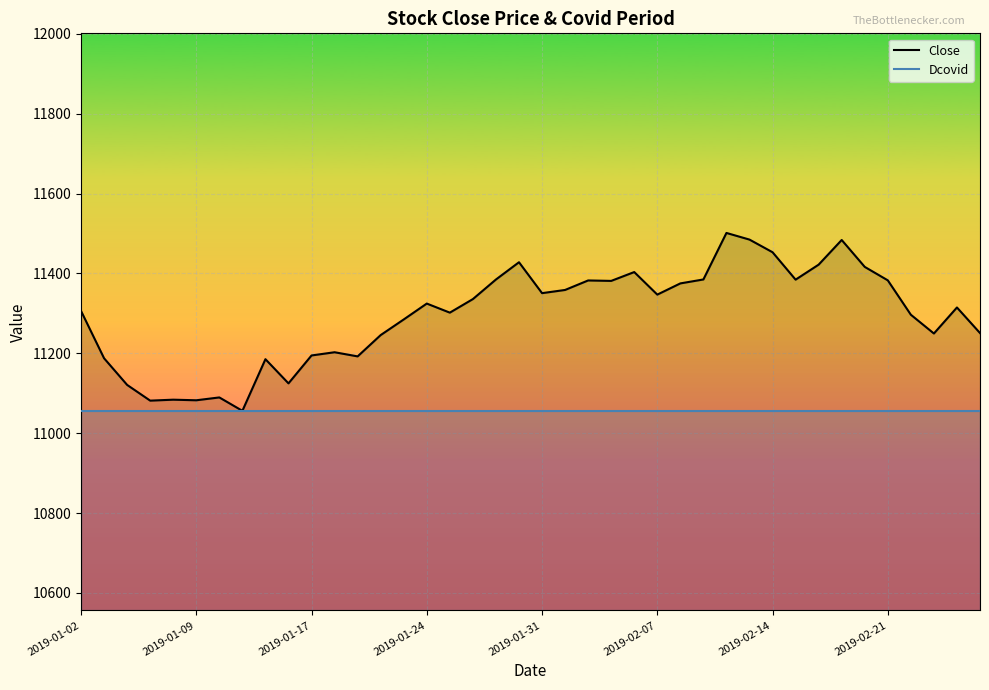

At how many categories does at least one series exceed 11458?

3